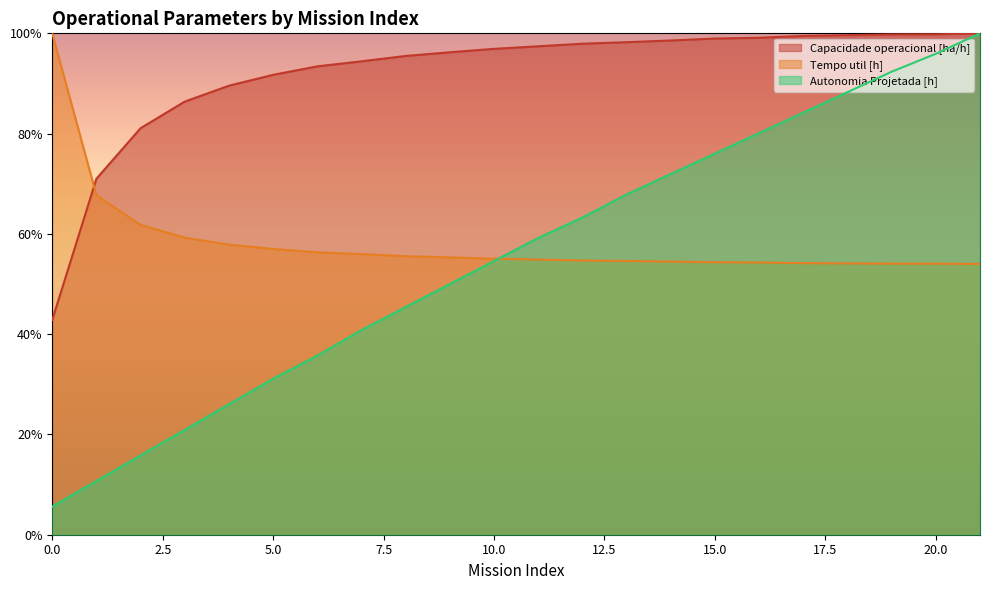

Reading right to left, extract all data points from this chart.

Capacidade operacional [ha/h]: 100.0	99.8	99.8	99.6	99.5	99.1	99.0	98.6	98.2	97.9	97.4	96.9	96.2	95.5	94.4	93.4	91.7	89.6	86.4	81.1	71.0	42.8
Tempo util [h]: 54.0	54.1	54.1	54.1	54.2	54.3	54.3	54.5	54.6	54.7	54.9	55.1	55.3	55.6	56.0	56.3	57.0	57.9	59.2	61.8	67.7	100.0
Autonomia Projetada [h]: 100.0	95.9	92.3	88.3	84.2	80.1	76.0	71.9	67.9	63.3	59.2	54.6	50.0	45.4	40.8	35.7	31.1	26.0	20.9	15.8	10.7	5.6